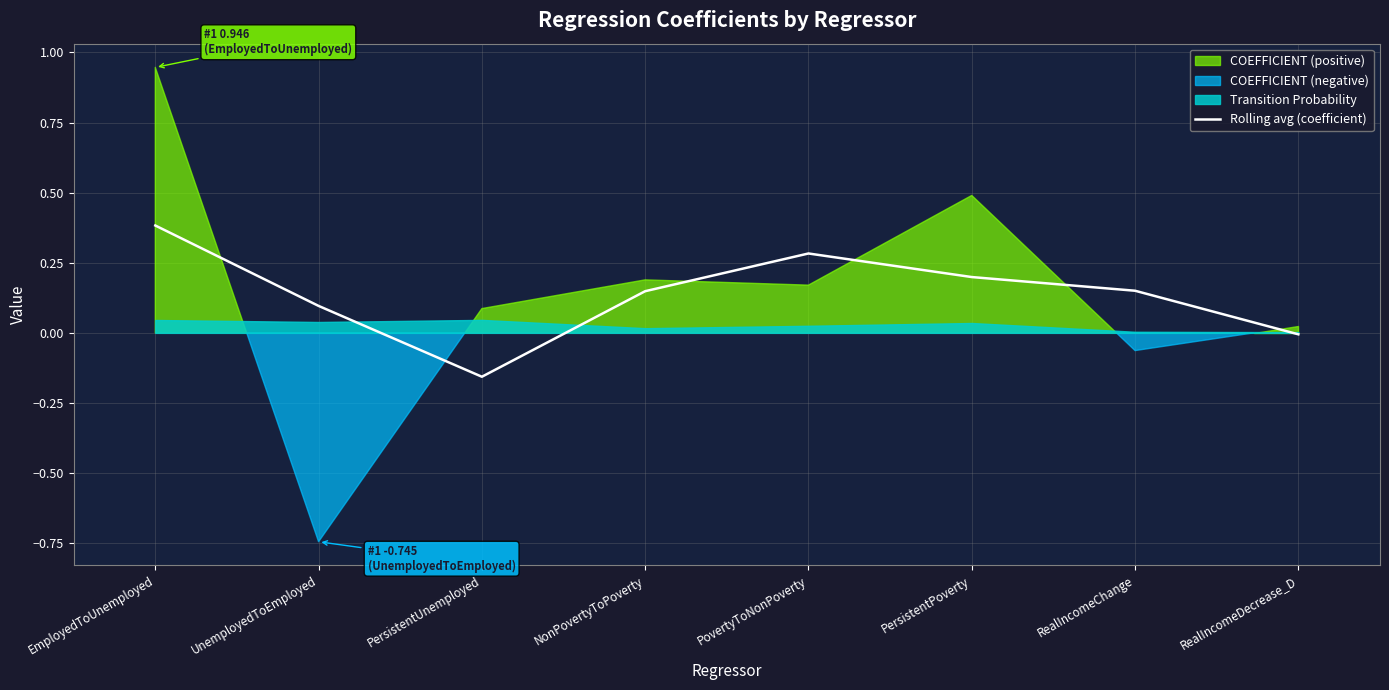

What is the label of the 3rd point from the right?

PersistentPoverty